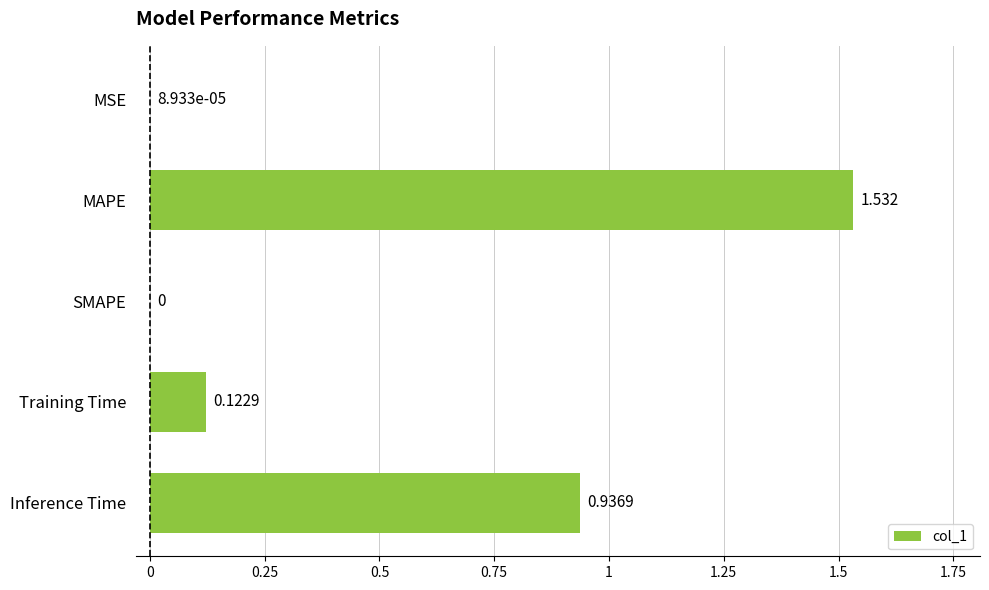

Which label corresponds to the largest value in the chart?

MAPE